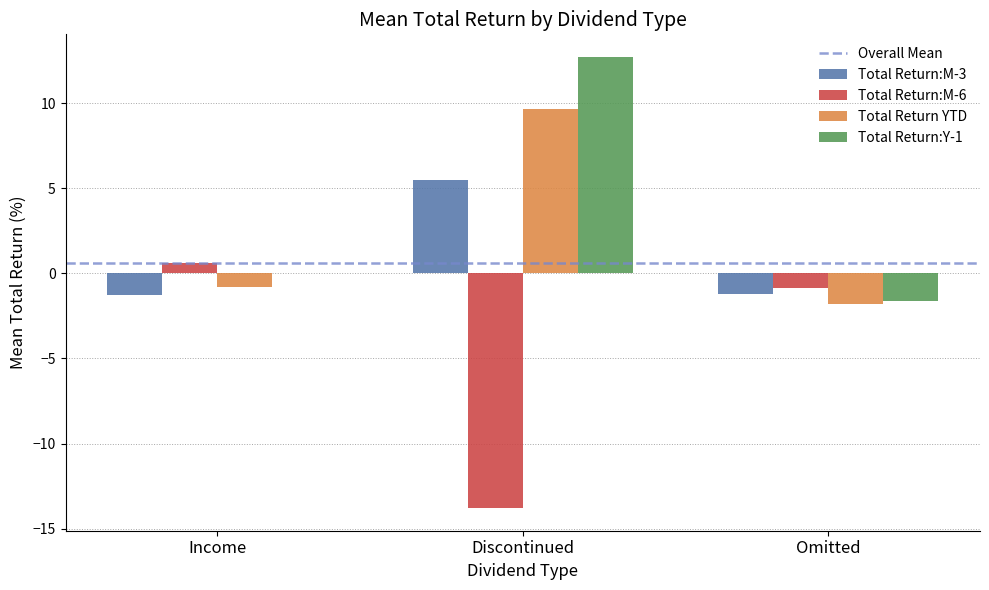

Are the bars horizontal?

No